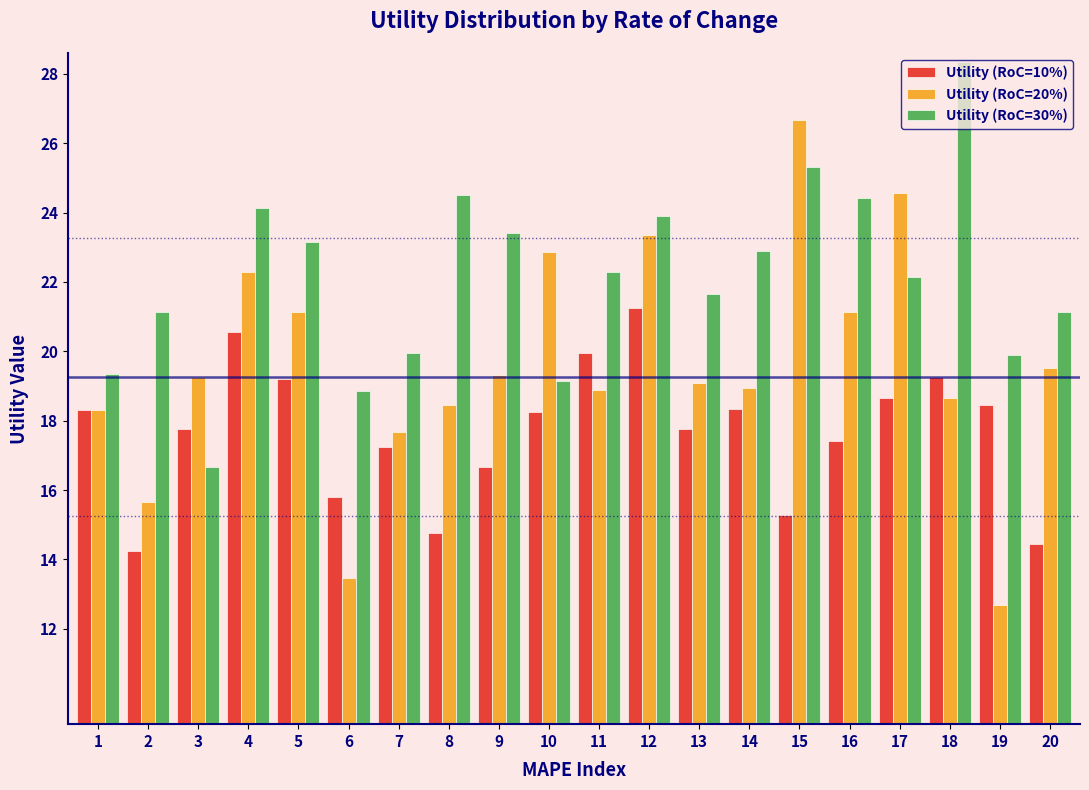

At which category does the chart reach its peak across all series?

18